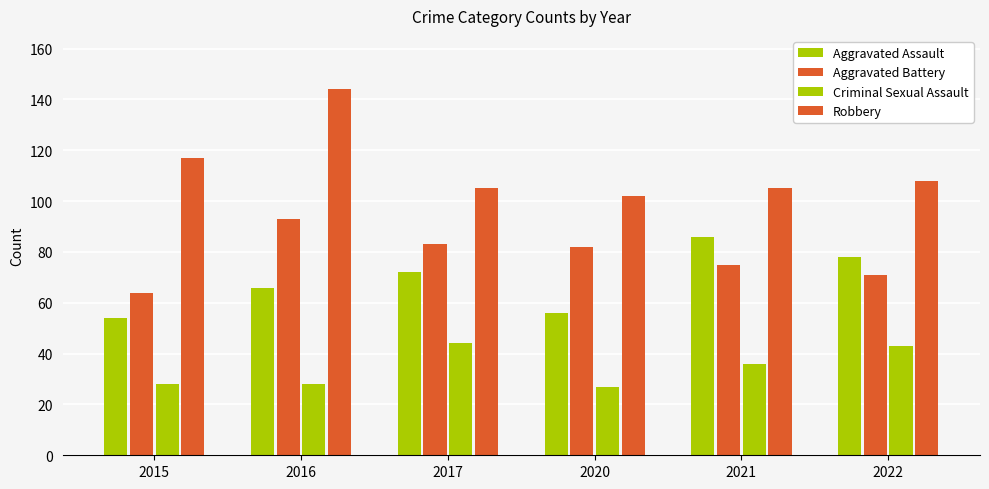

Reading left to right, list all the values displayed in this chart.

Aggravated Assault: 2015=54	2016=66	2017=72	2020=56	2021=86	2022=78
Aggravated Battery: 2015=64	2016=93	2017=83	2020=82	2021=75	2022=71
Criminal Sexual Assault: 2015=28	2016=28	2017=44	2020=27	2021=36	2022=43
Robbery: 2015=117	2016=144	2017=105	2020=102	2021=105	2022=108